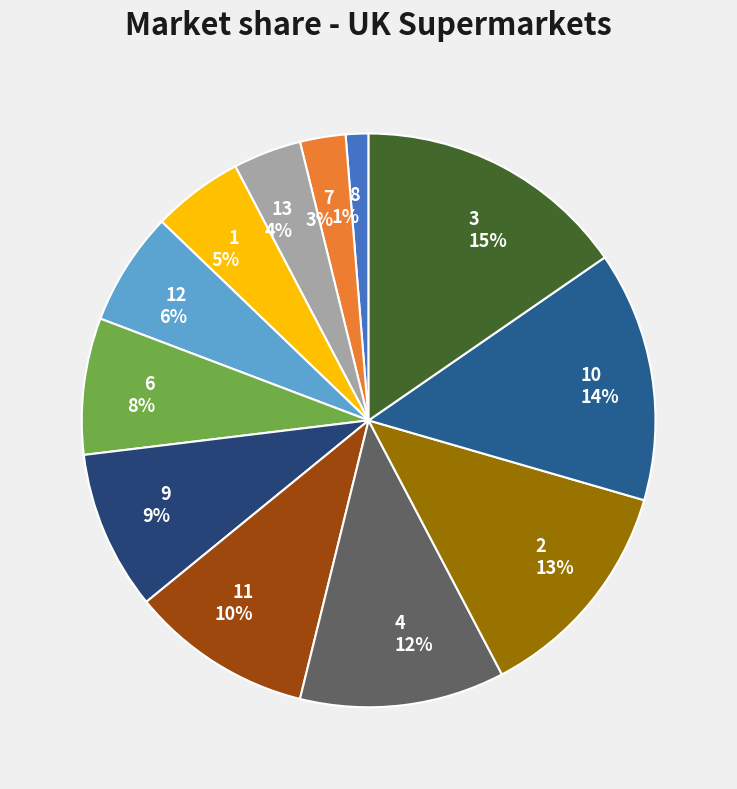

What percentage is the 3 slice, to the nearest percent?

15%